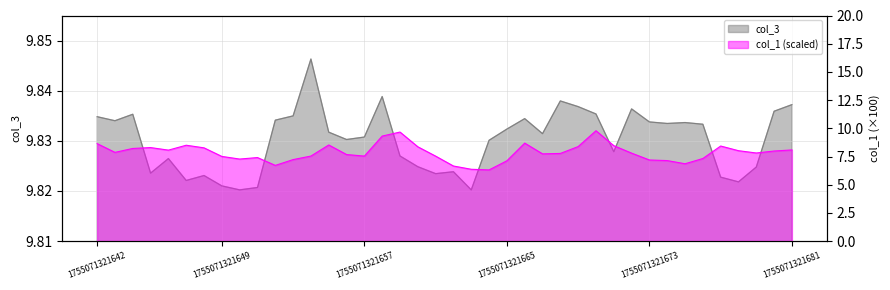

At how many categories does at least one series exceed 6?

40